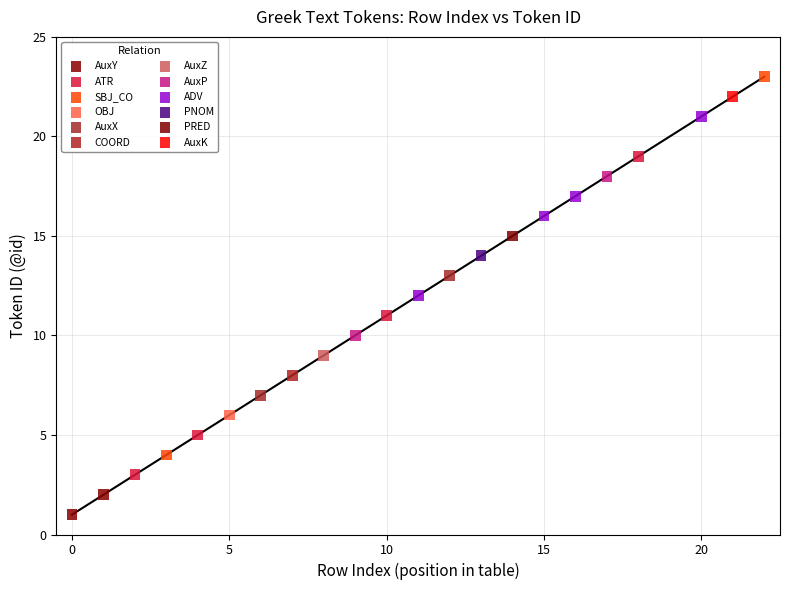

What are all the series names shown in the legend?

AuxY, ATR, SBJ_CO, OBJ, AuxX, COORD, AuxZ, AuxP, ADV, PNOM, PRED, AuxK